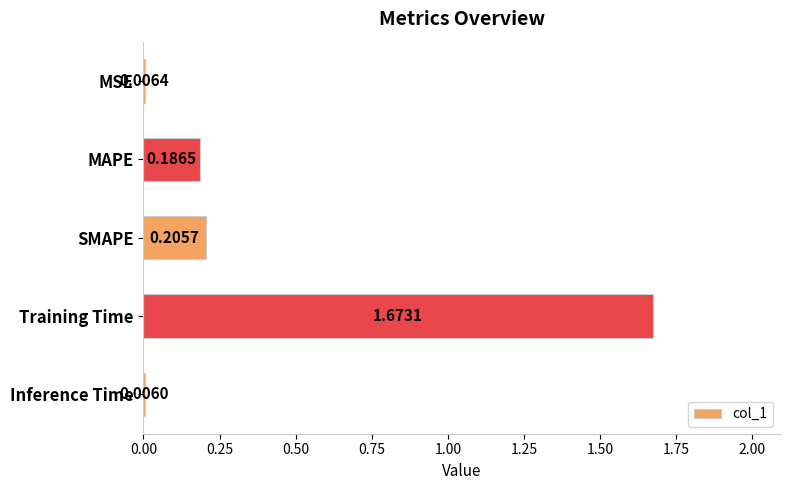

What is the change in value from MSE to MAPE?

+0.2